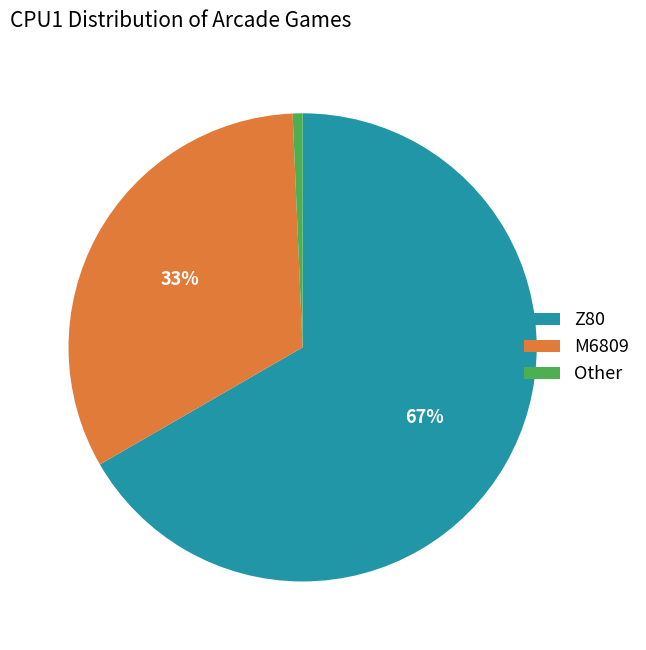

Count the number of slices in the pie.

3